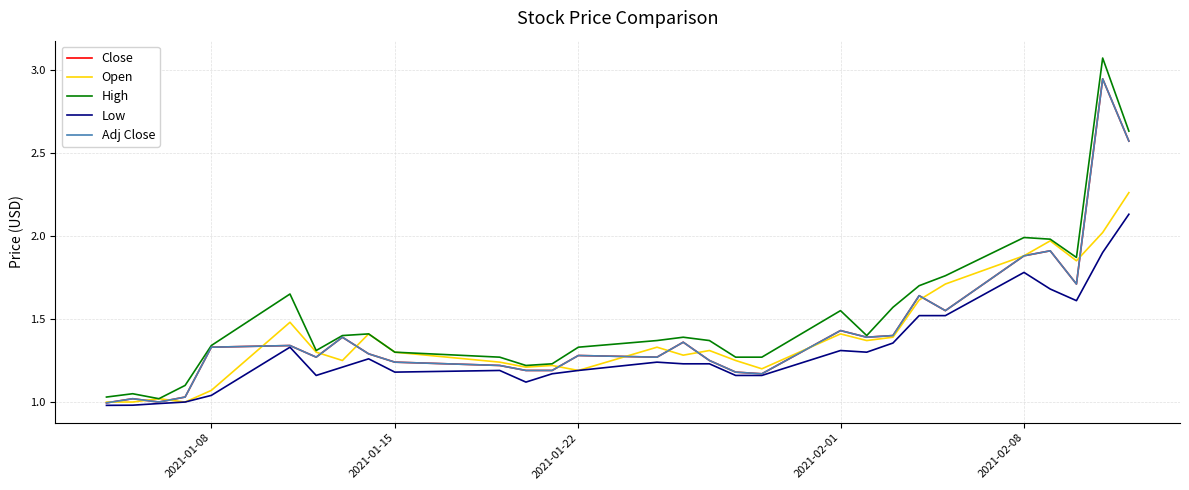

Does the chart display data point markers on the line(s)?

No